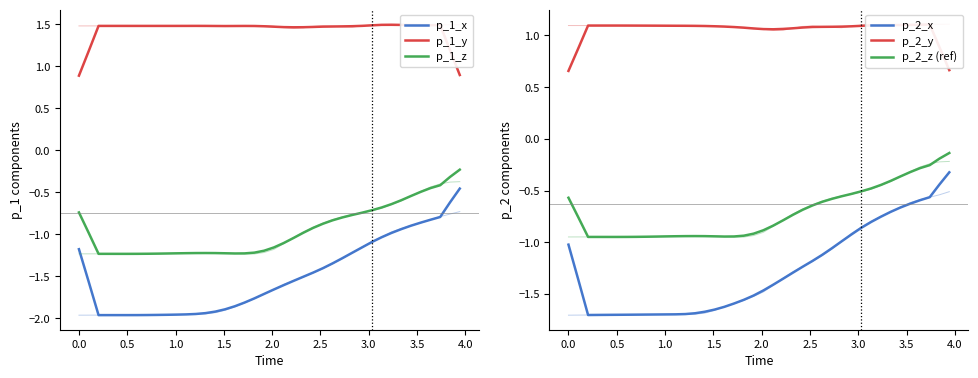

How many lines are shown in the chart?

6